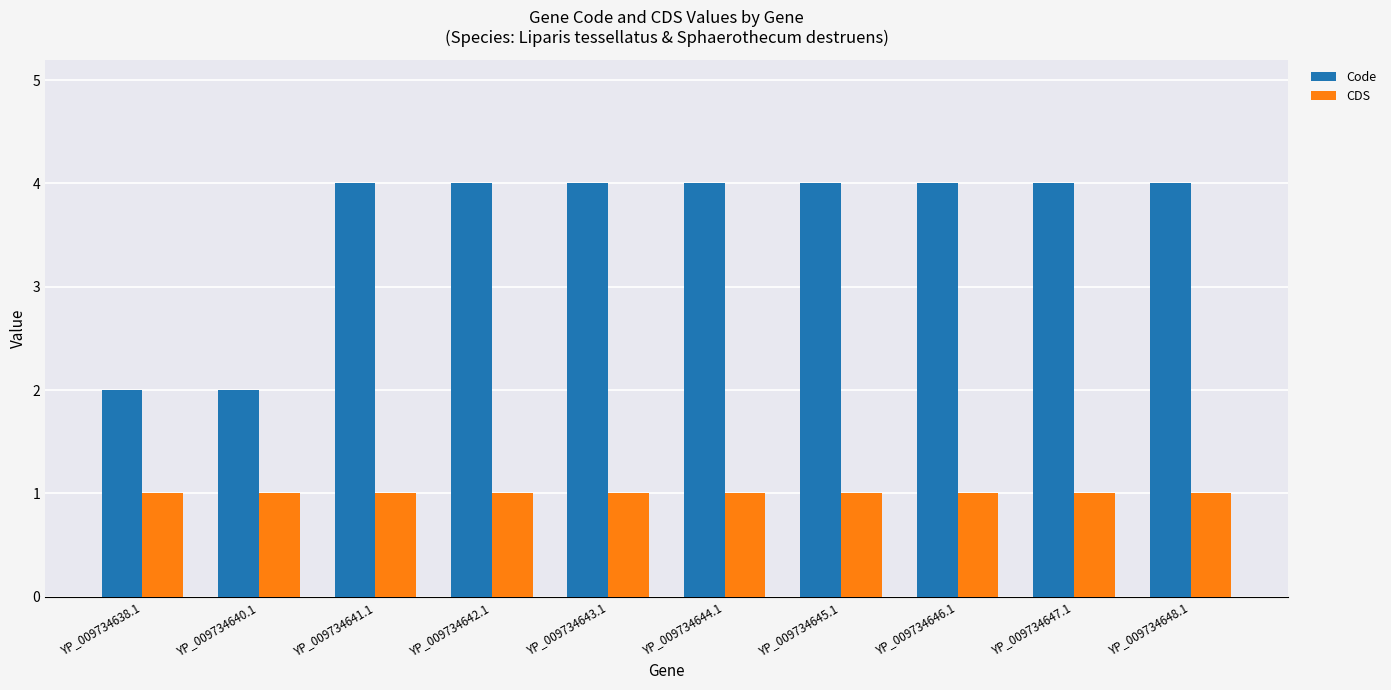

Is the value of CDS at YP_009734642.1 greater than the value of Code at YP_009734642.1?

No